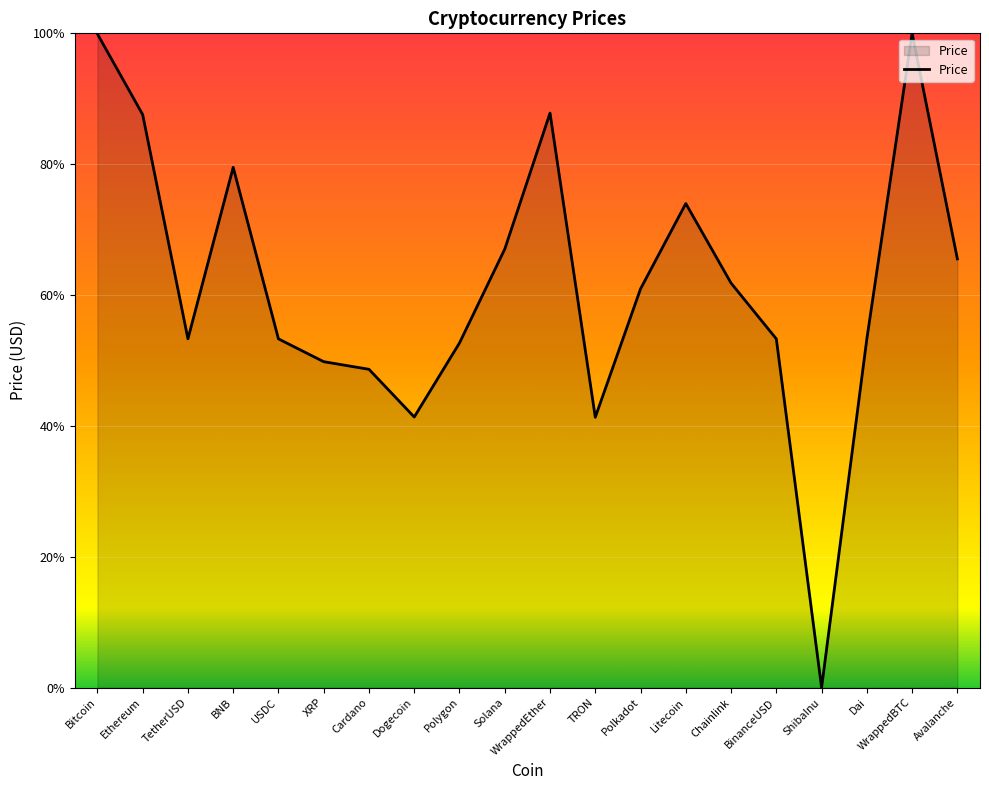

What is the difference between the maximum and minimum values?

1.0